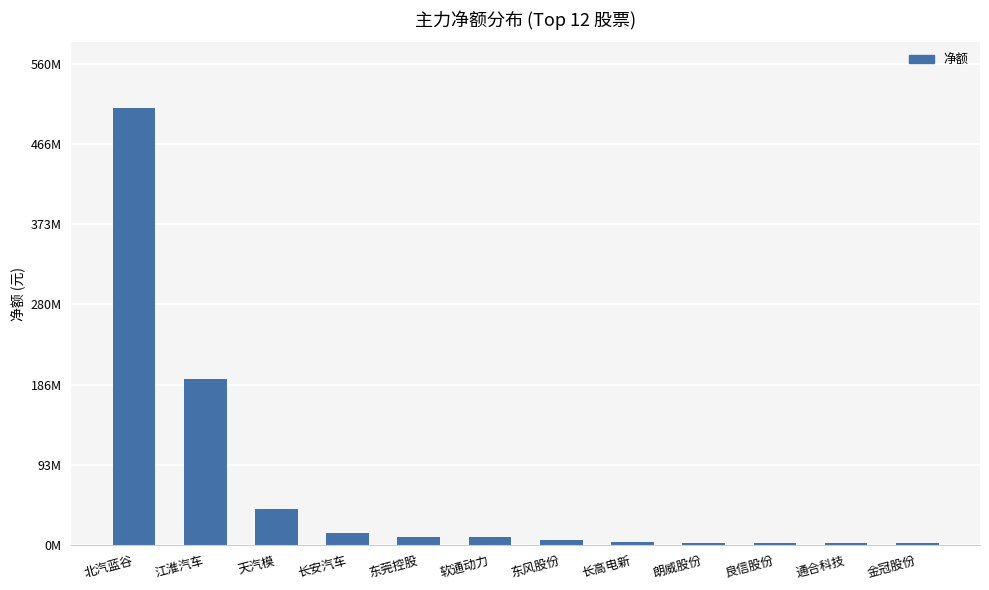

Between 东风股份 and 长安汽车, which is larger?

长安汽车